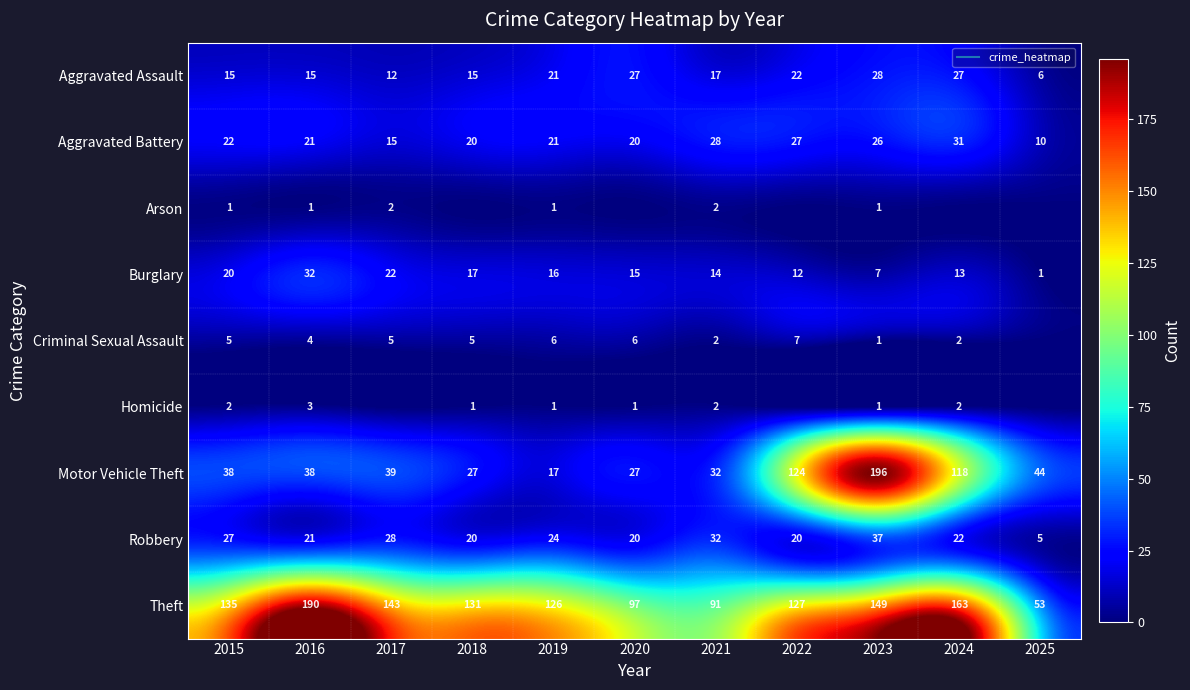

Which series has the largest total across all categories?

Theft